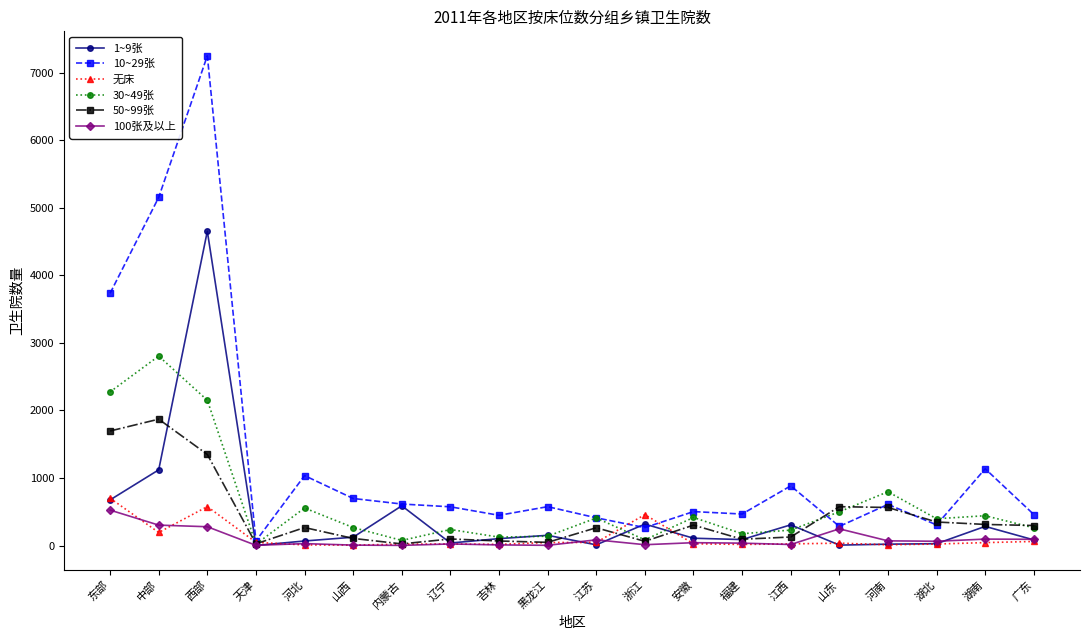

Count the number of categories in the chart.

20